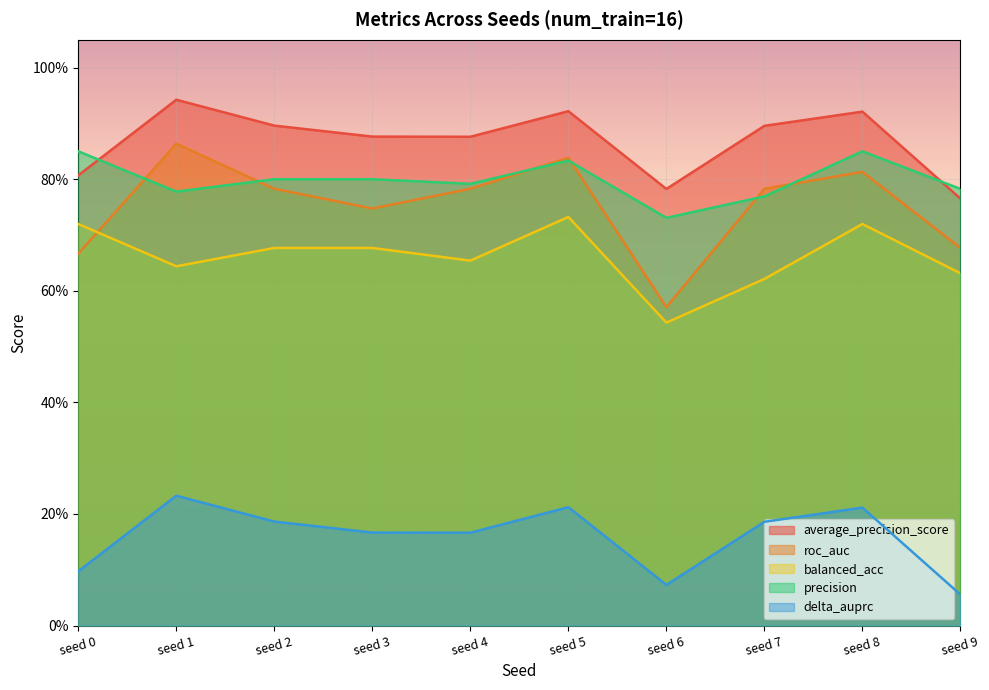

What are all the series names shown in the legend?

average_precision_score, roc_auc, balanced_acc, precision, delta_auprc